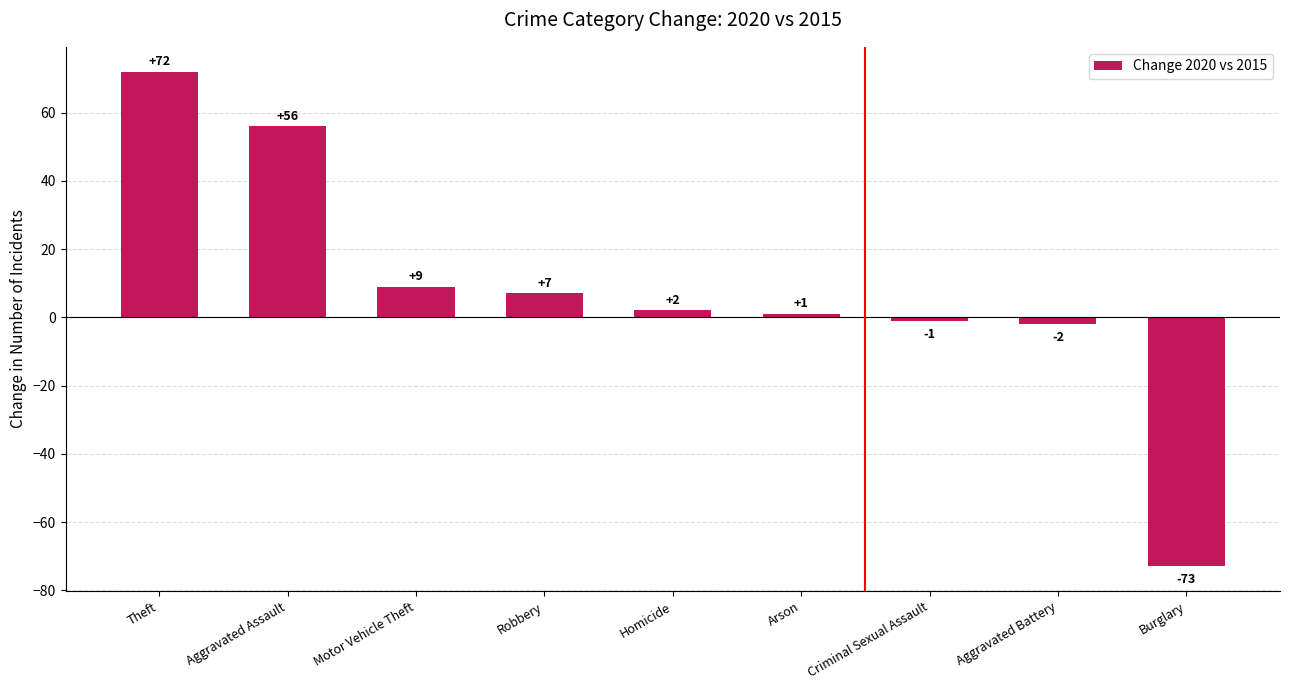

At which label does the data first exceed 2?

Theft